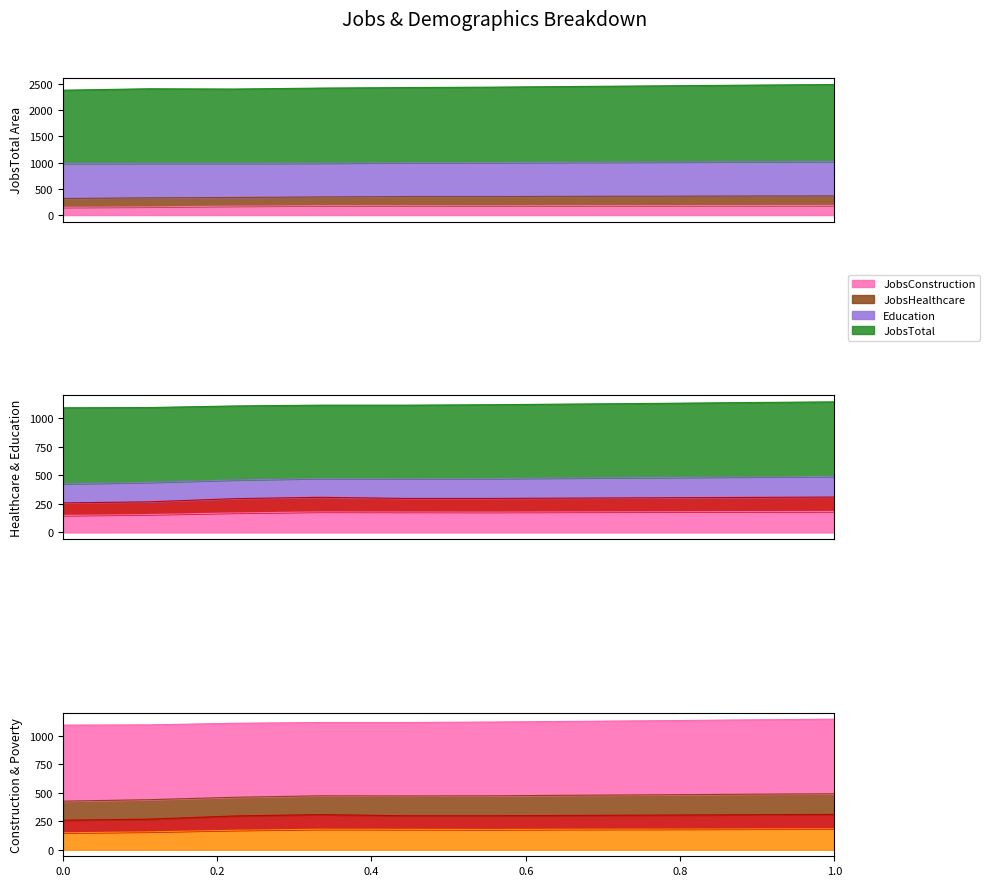

True or false: Population and JobsConstruction intersect in this chart.

False